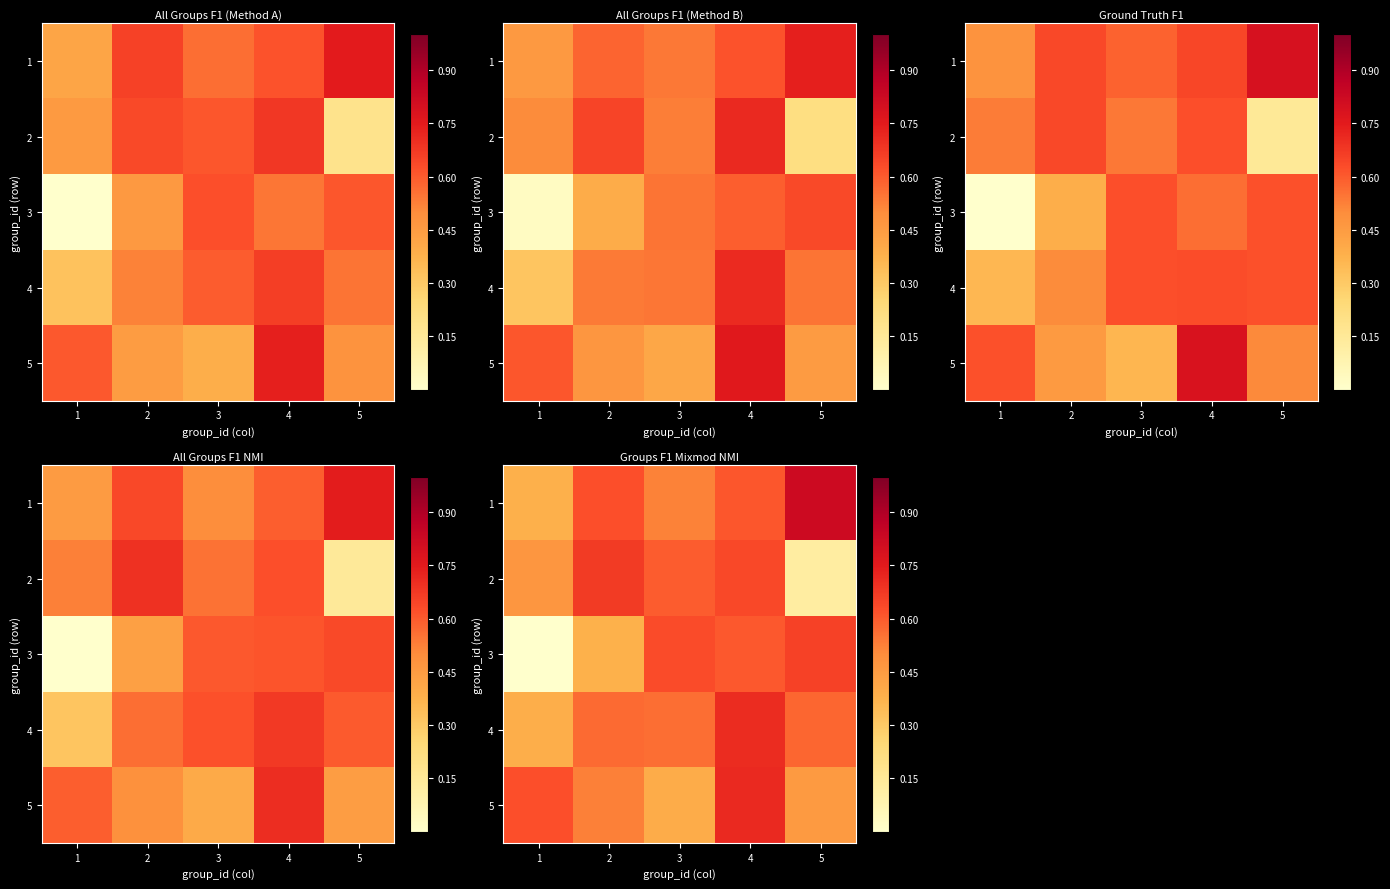

At how many categories does at least one series exceed 0?

5